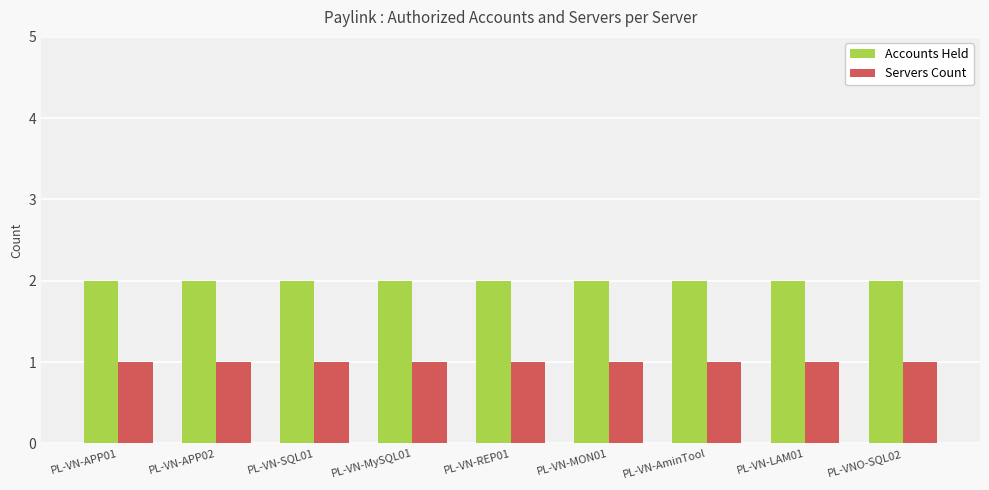

Rank the series by their maximum value, from lowest to highest.

Servers Count, Accounts Held